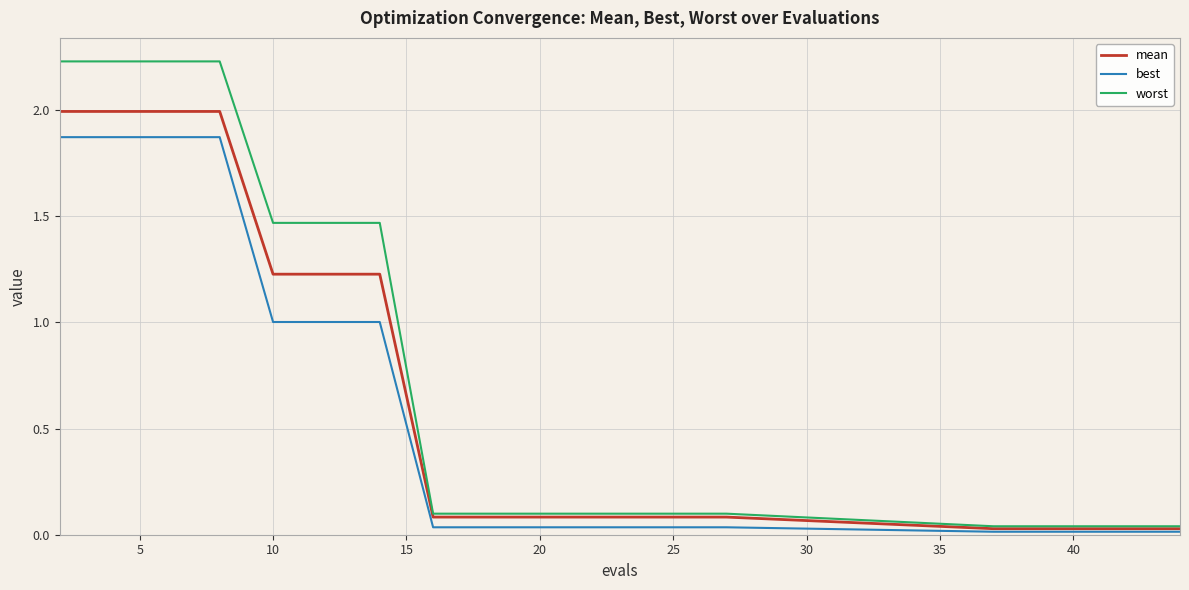

Rank the series by their maximum value, from highest to lowest.

worst, mean, best